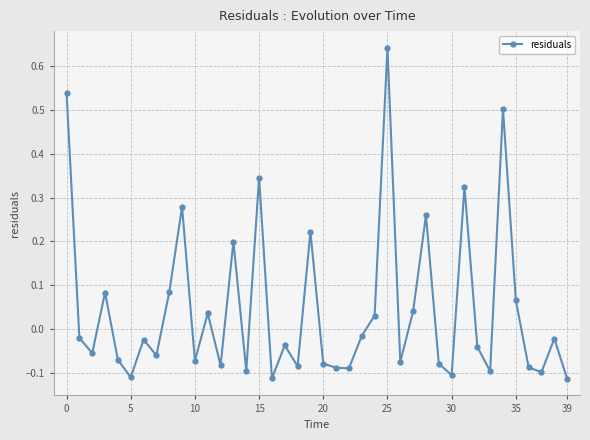

Does the chart have visible grid lines?

Yes